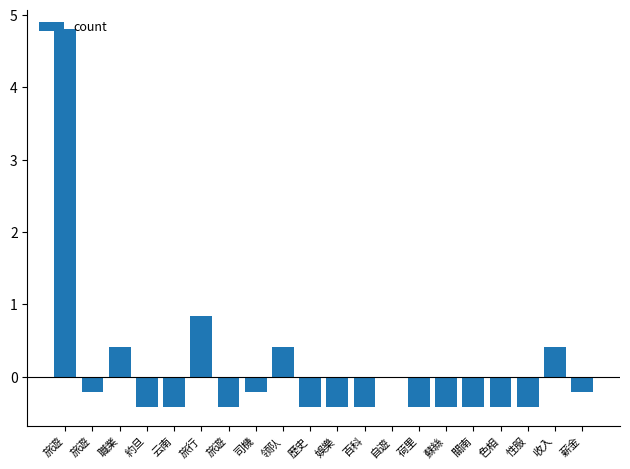

List the labels in order of value, smallest first.

約旦, 云南, 旅遊, 歷史, 娛樂, 百科, 荷里, 蘇絲, 關南, 色相, 性服, 旅遊, 司機, 薪金, 自遊, 職業, 领队, 收入, 旅行, 旅遊